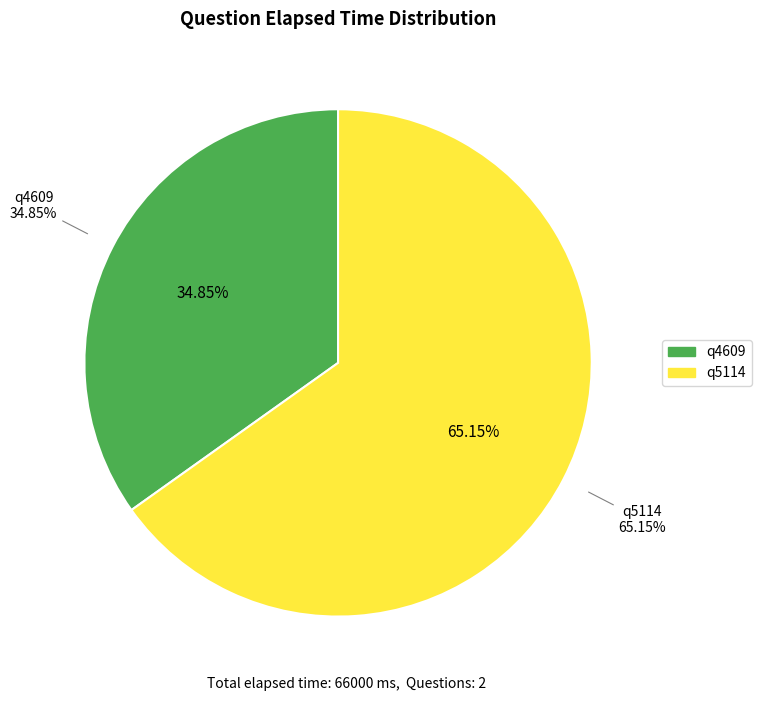

Combined, do q4609 and q5114 account for over 50%?

Yes